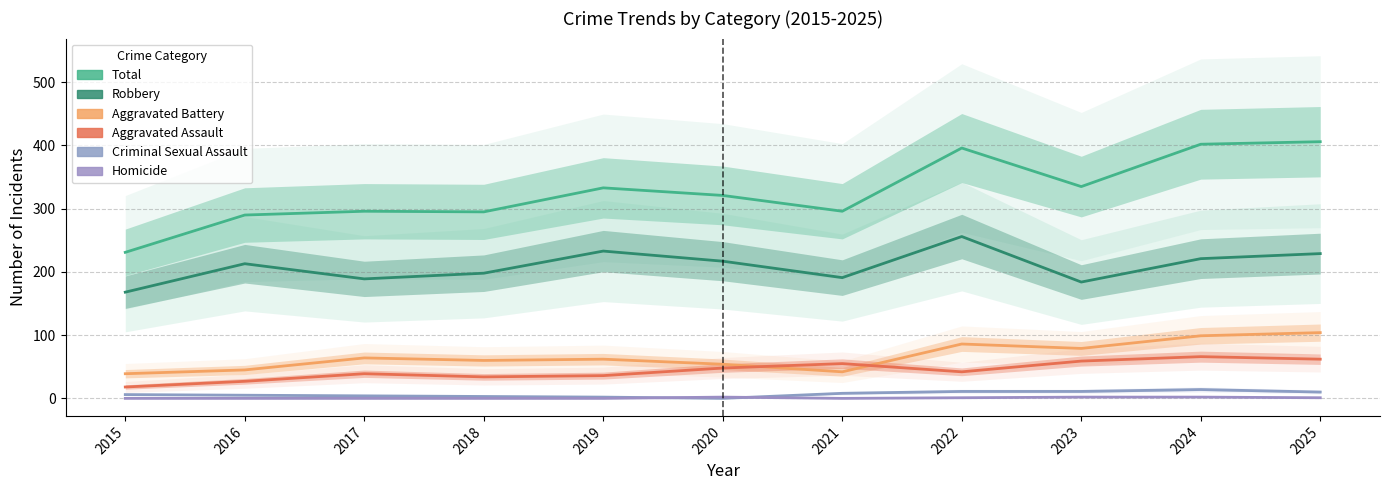

How many Homicide values are between 0 and 2?

11